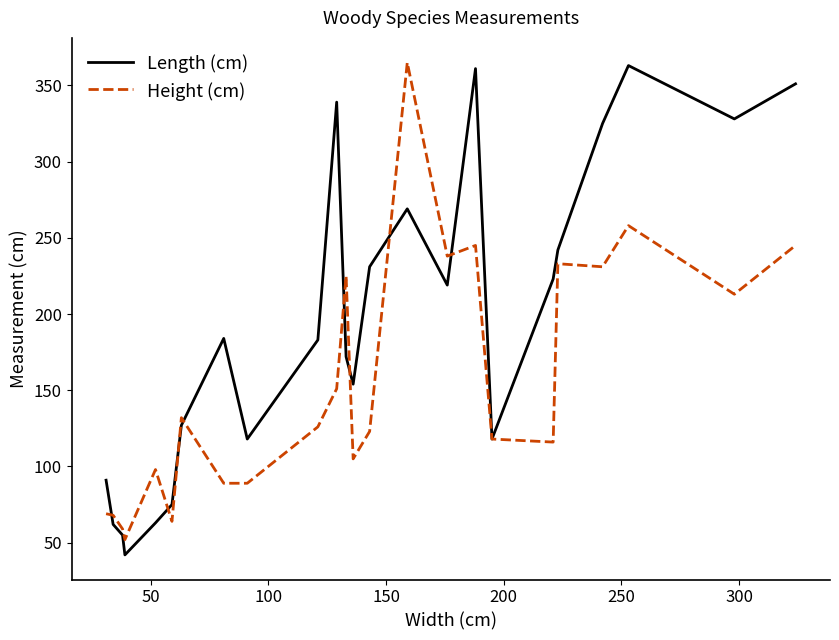

What is the minimum value for Height (cm)?

52